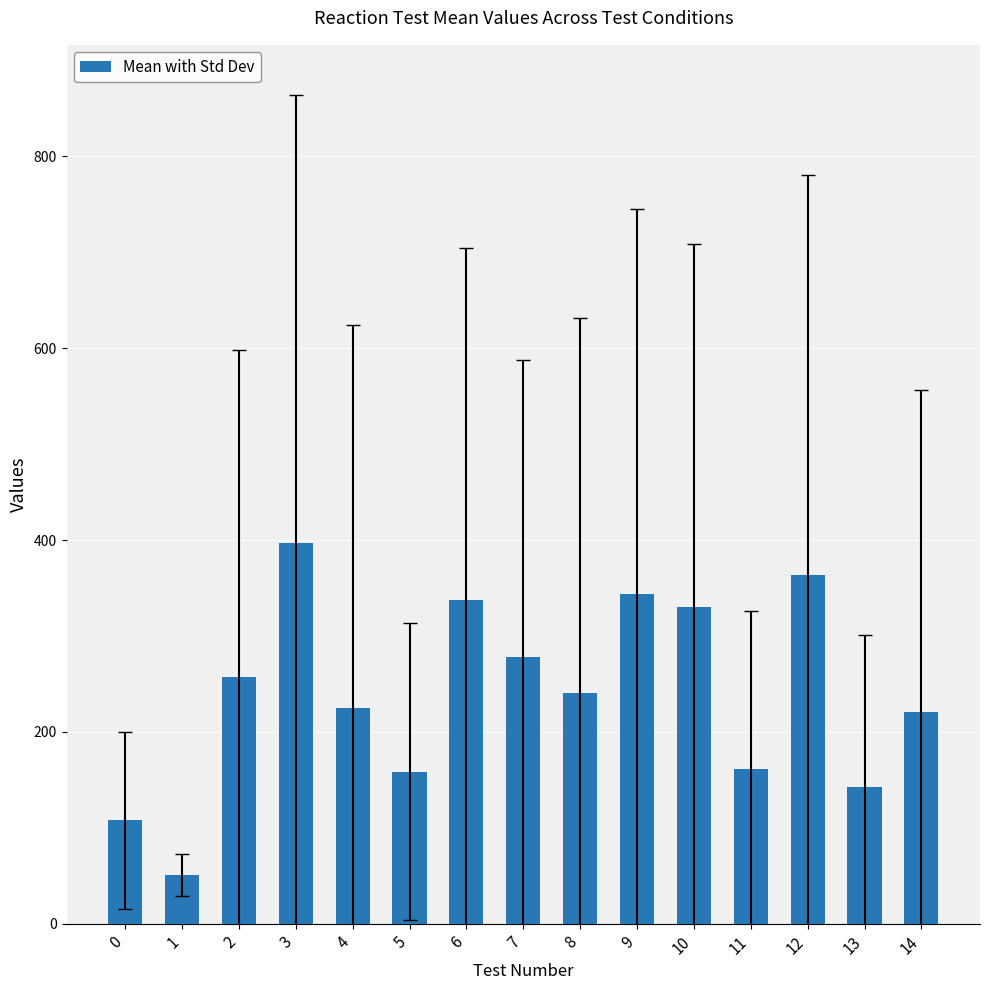

What is the value of the 7th bar from the left?

337.8